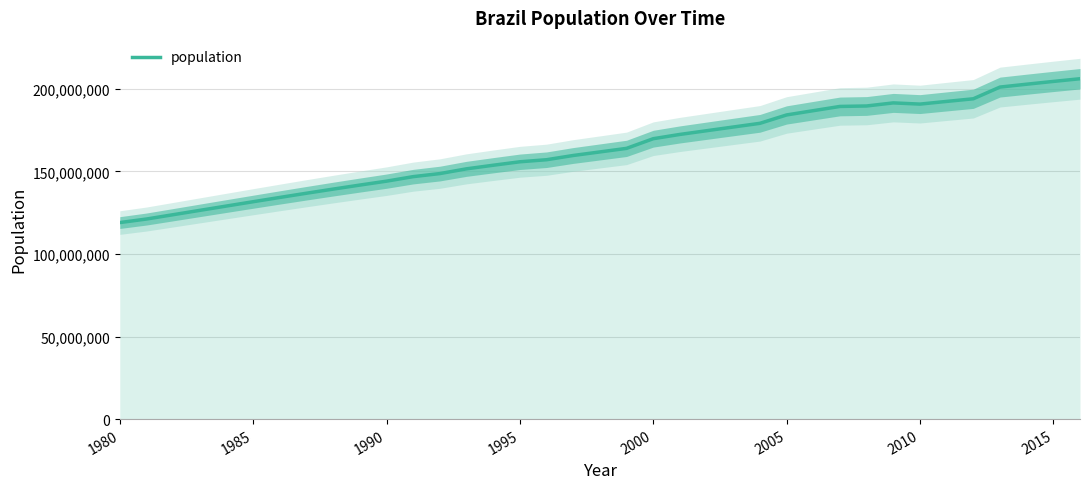

At which category does the data reach its first local valley?

2010